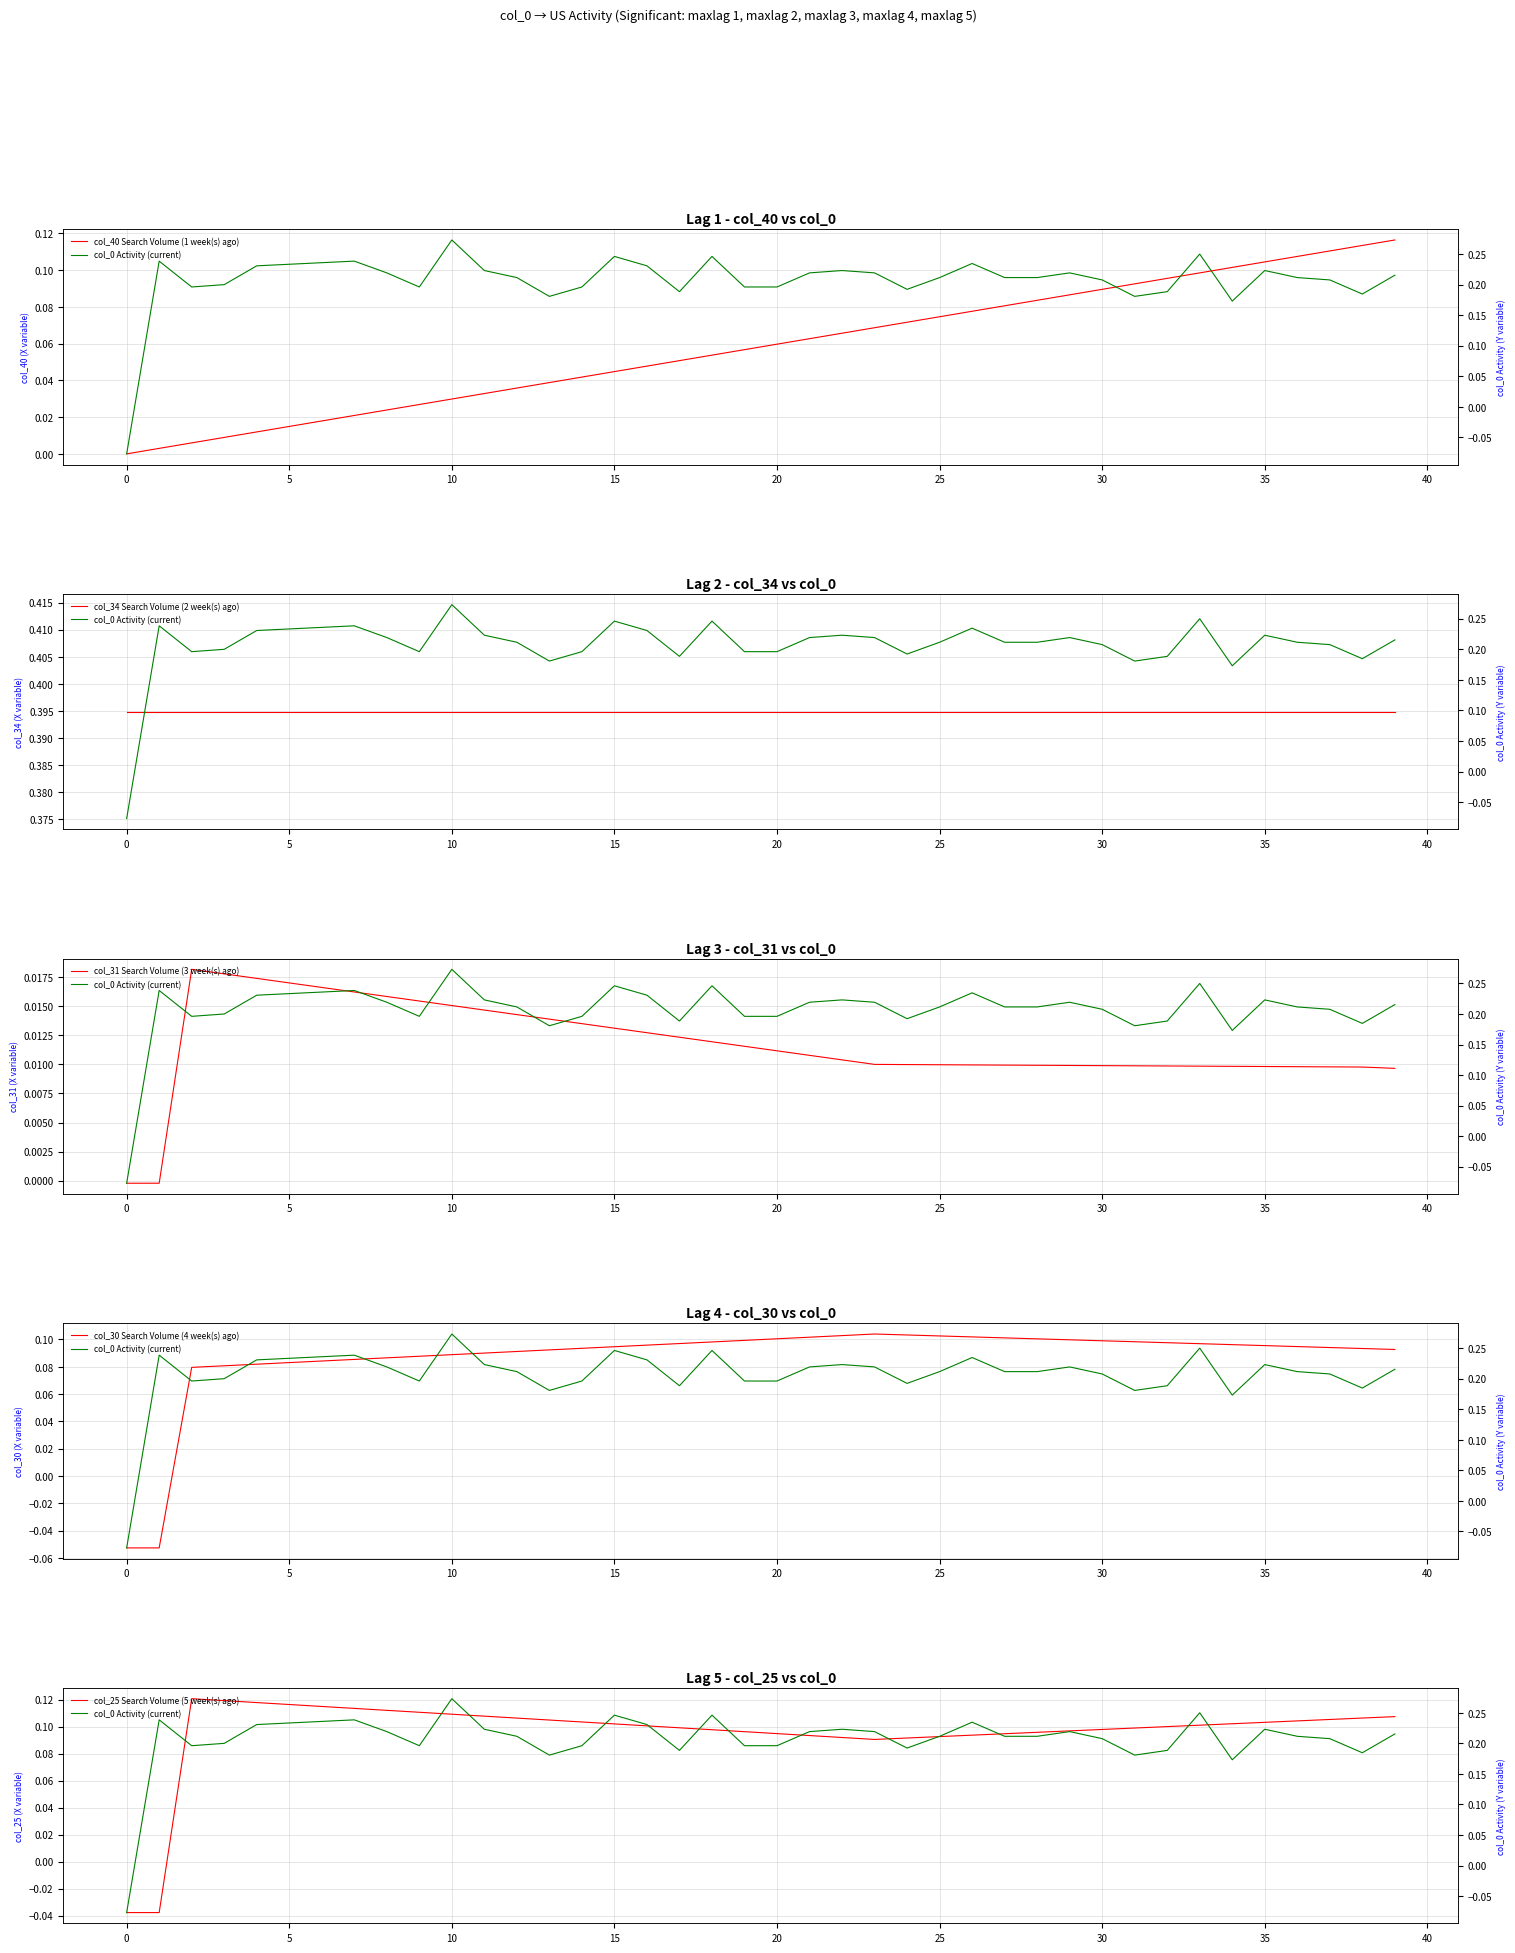

How many positive values does the col_40 Search Volume (1 week(s) ago) series have?

39